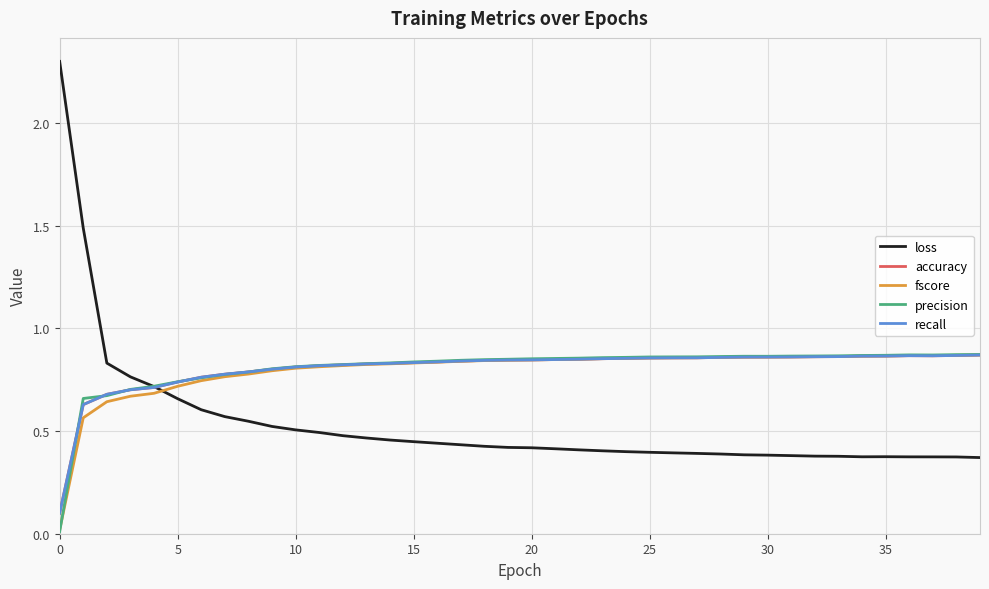

Which series has the largest range (max minus min)?

loss